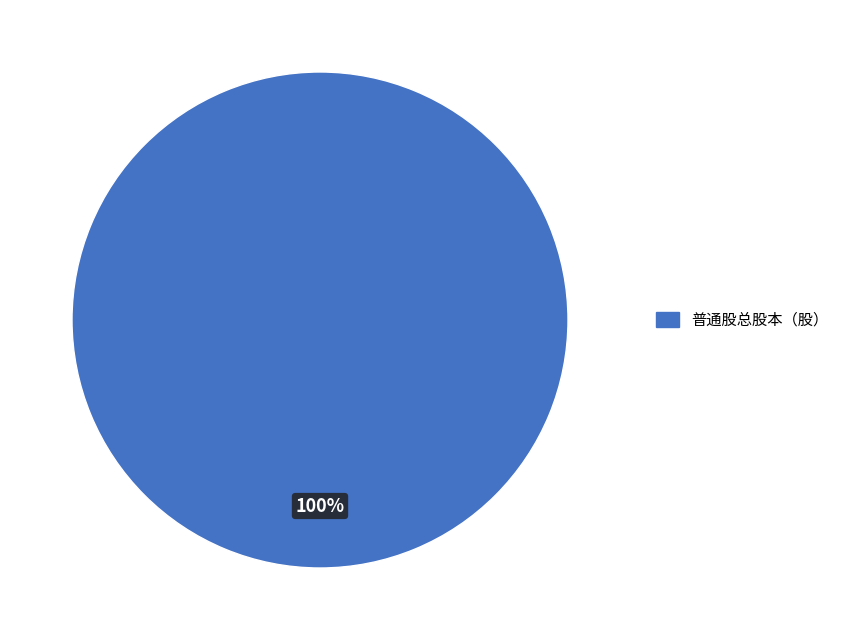

How many segments does this pie chart have?

1